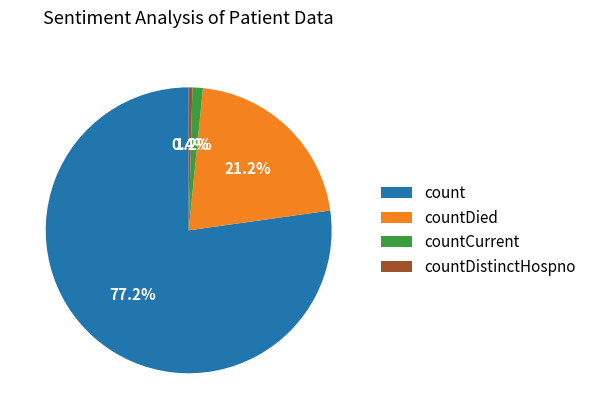

Which has a higher value, count or countDied?

count